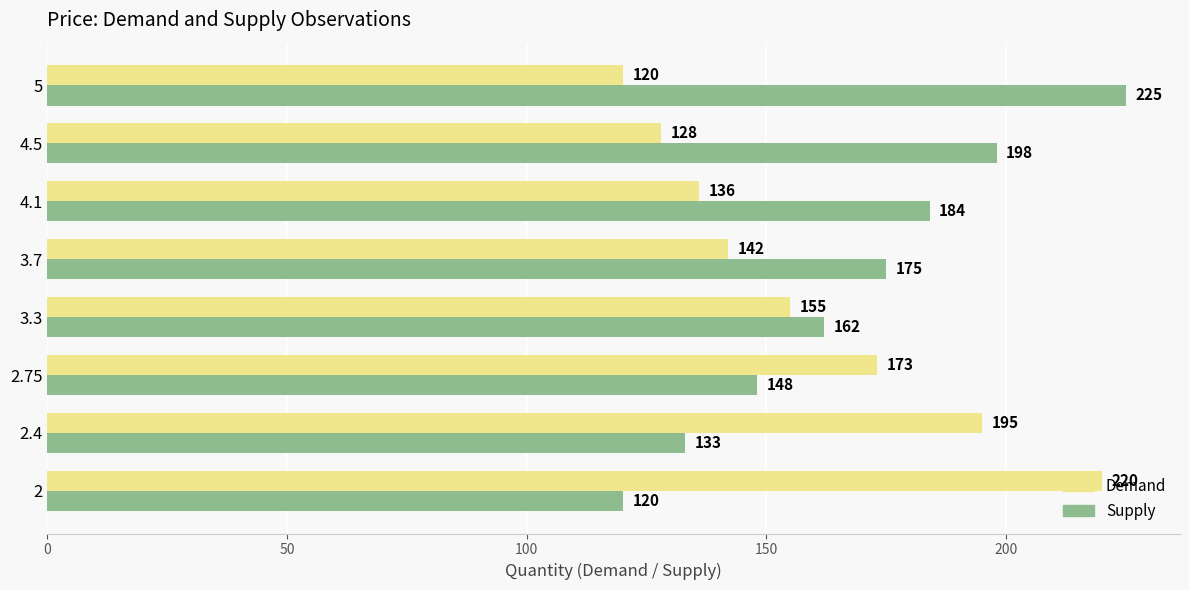

How many Supply values are between 148 and 198?

5